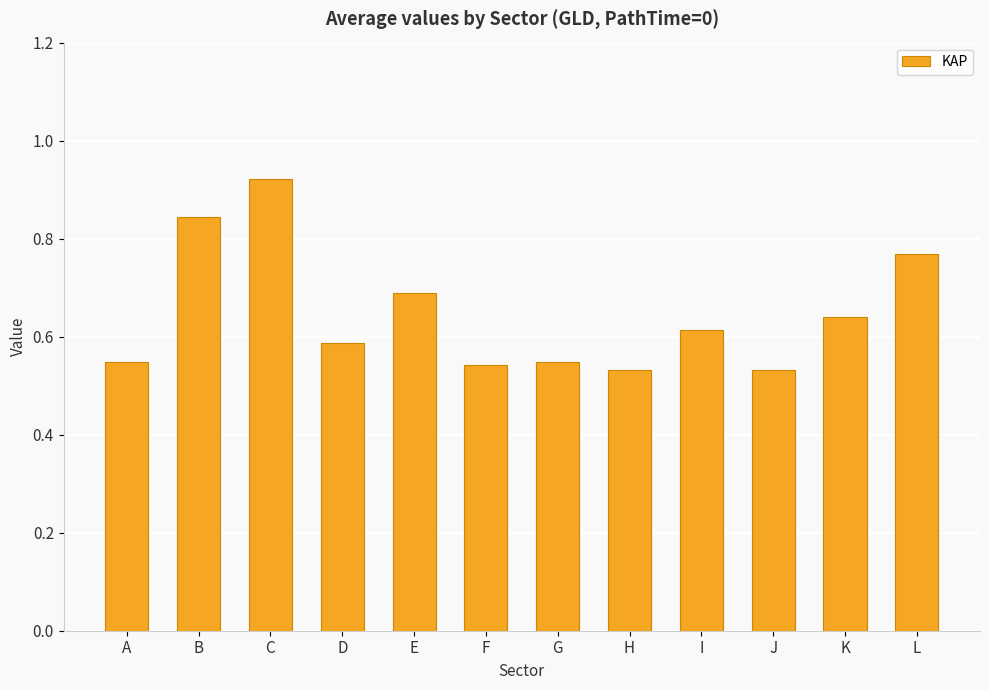

Count the number of data series in this chart.

1